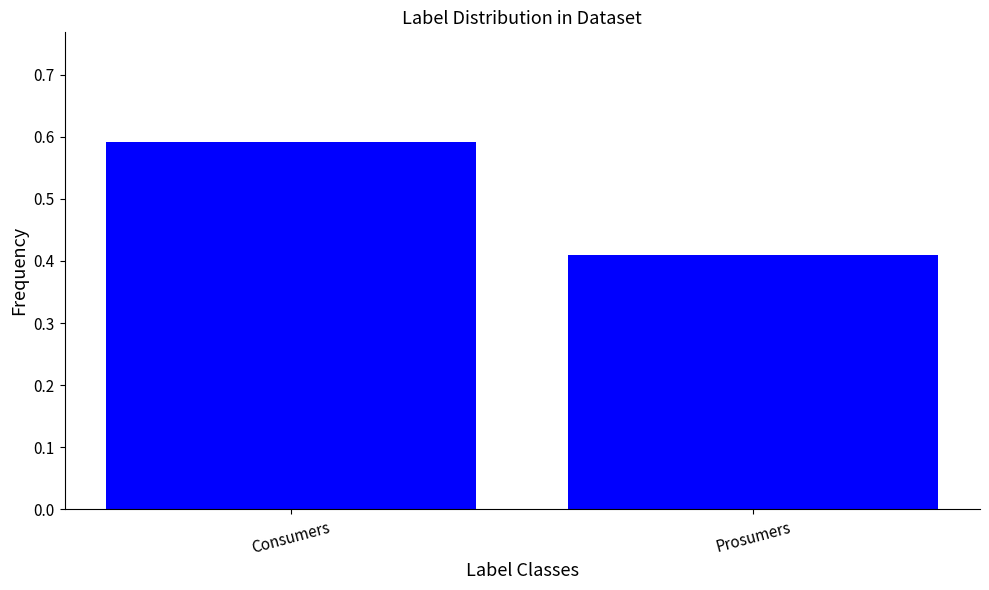

True or false: the data shows 0.2 at Prosumers.

False